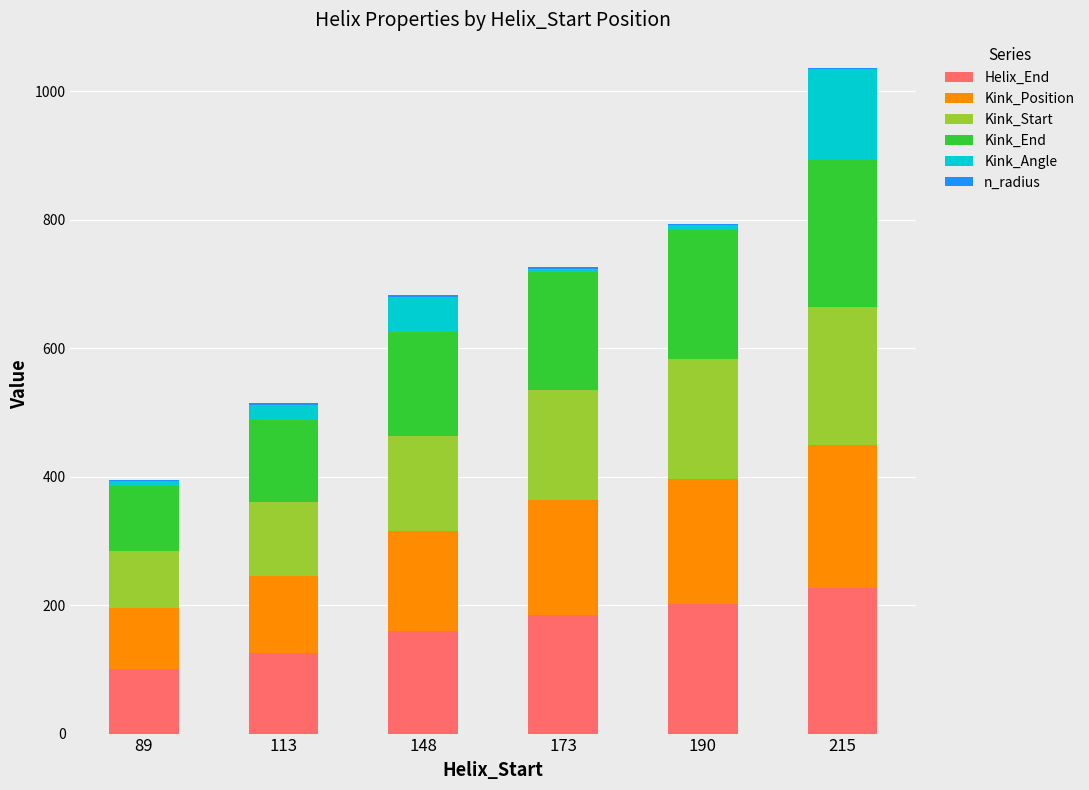

How many series are shown in this chart?

6